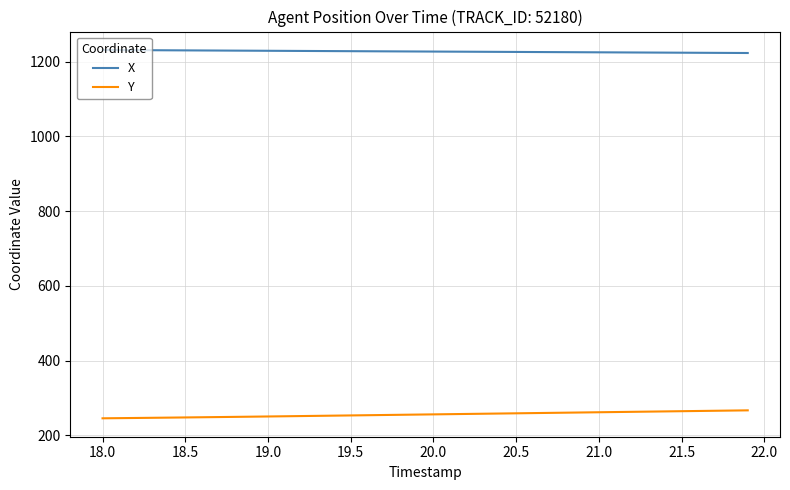

Does the chart display data point markers on the line(s)?

No